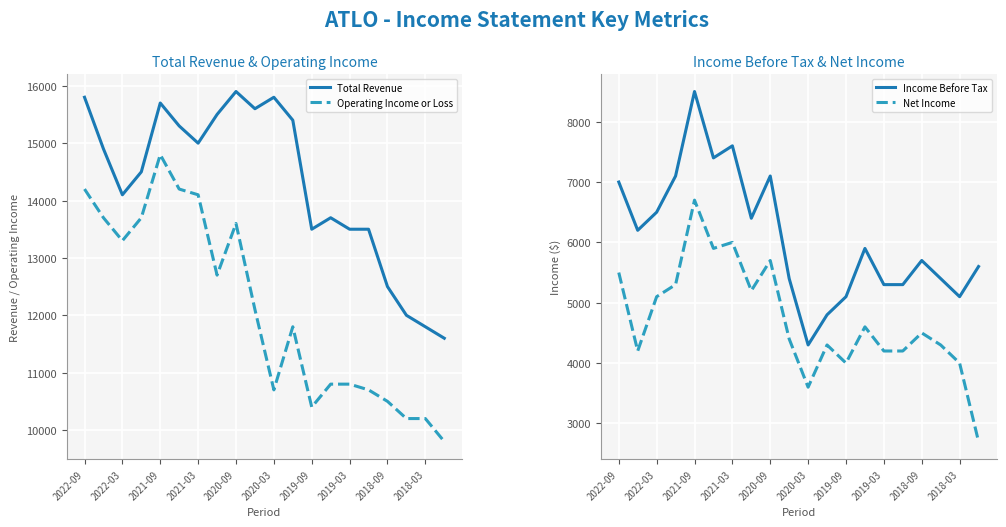

True or false: Operating Income or Loss and Total Revenue intersect in this chart.

False